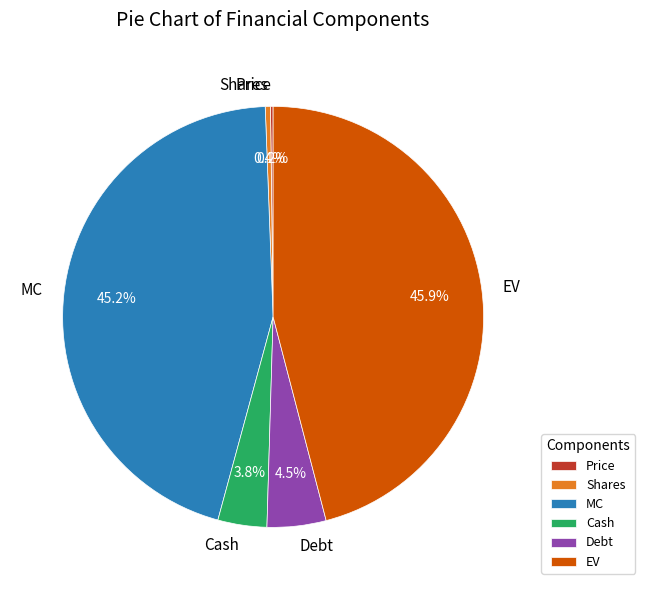

To the nearest percent, what is the difference between the largest and smallest slice percentages?

46%